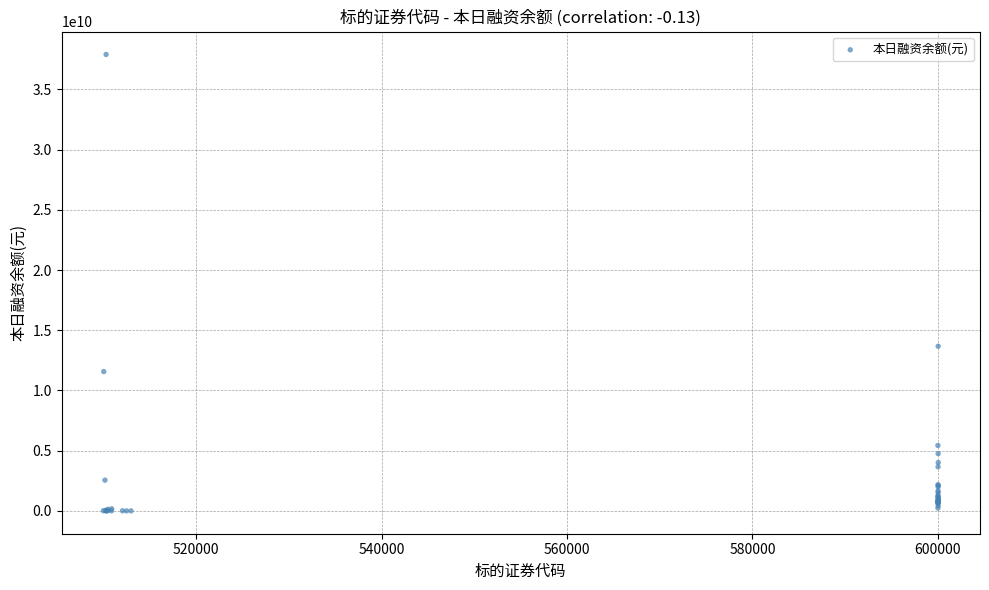

What Y value in the scatter plot is closest to 18947946239?

13672051922